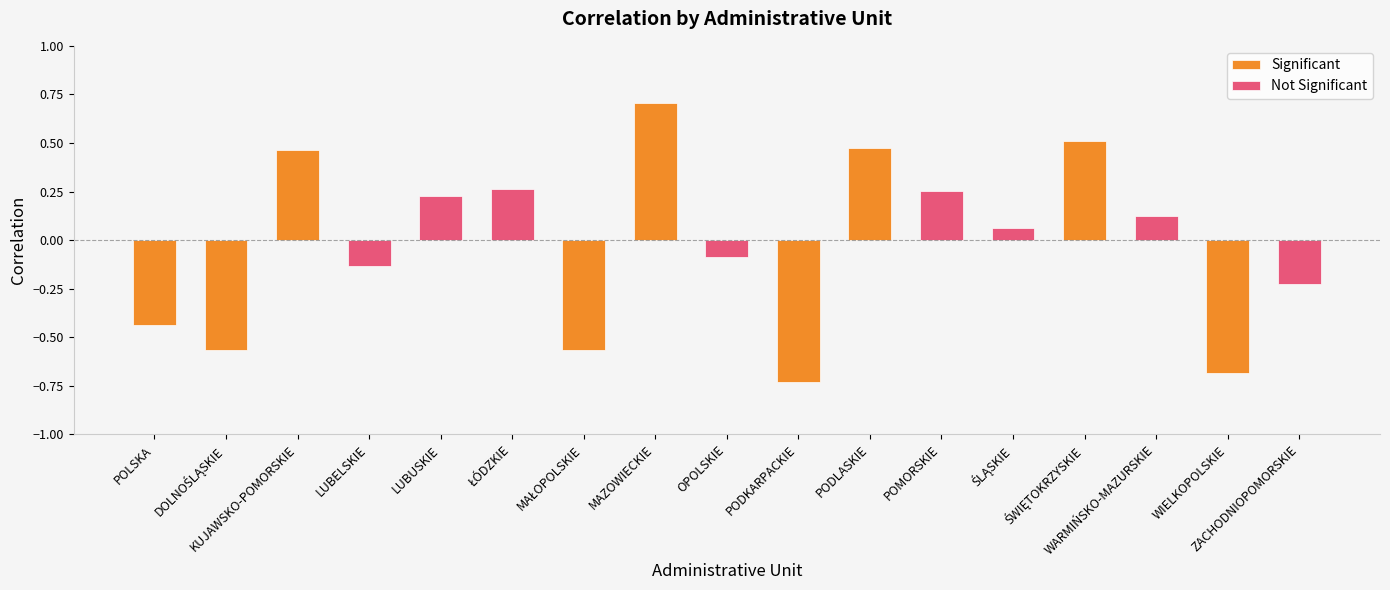

Between POLSKA and LUBUSKIE, which is larger?

LUBUSKIE